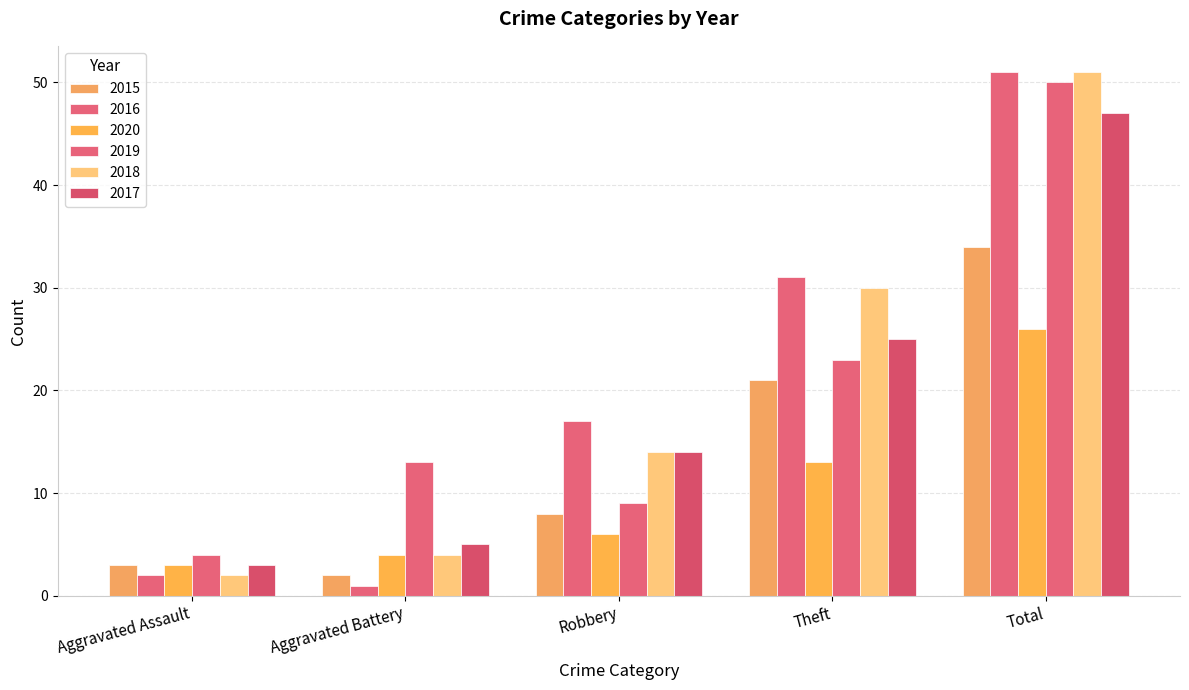

The 2020 series shows 6 at Robbery. True or false?

True